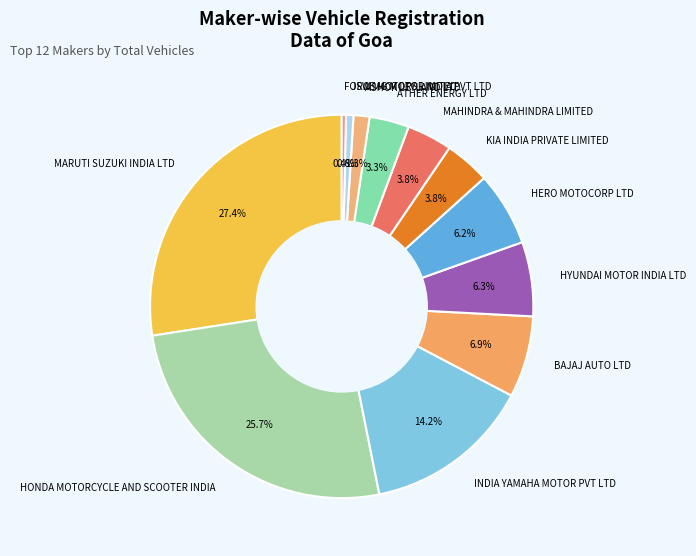

To the nearest percent, what is the difference between the ATHER ENERGY LTD and HYUNDAI MOTOR INDIA LTD slice percentages?

3%